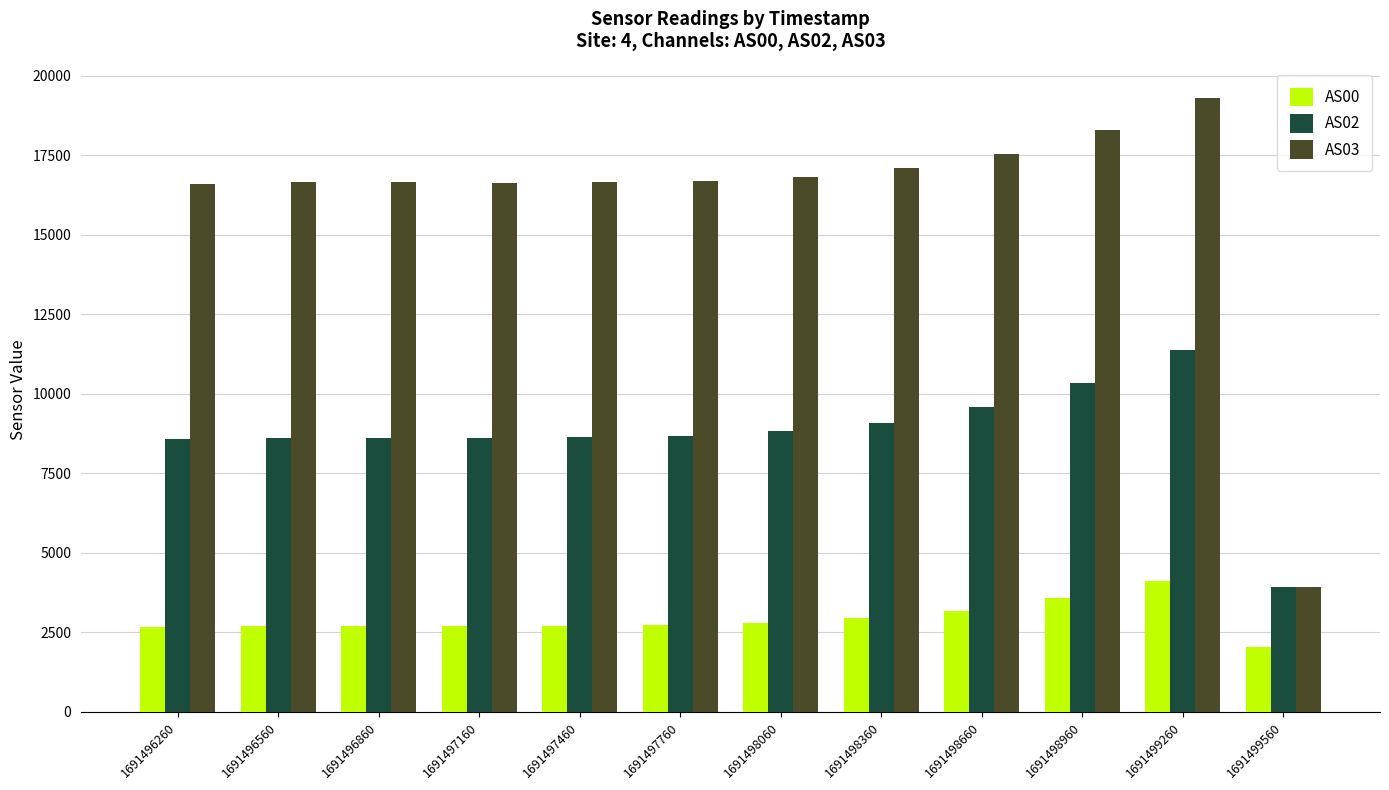

What are all the series names shown in the legend?

AS00, AS02, AS03